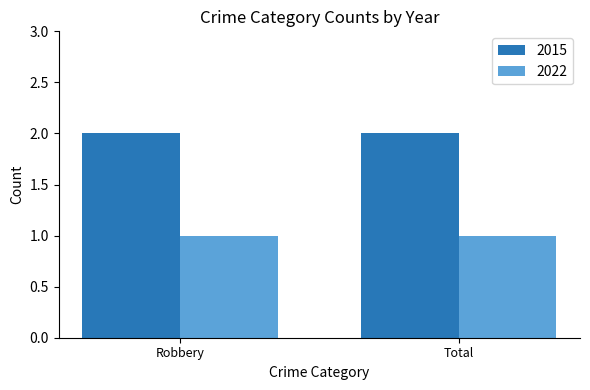

What are all the series names shown in the legend?

2015, 2022